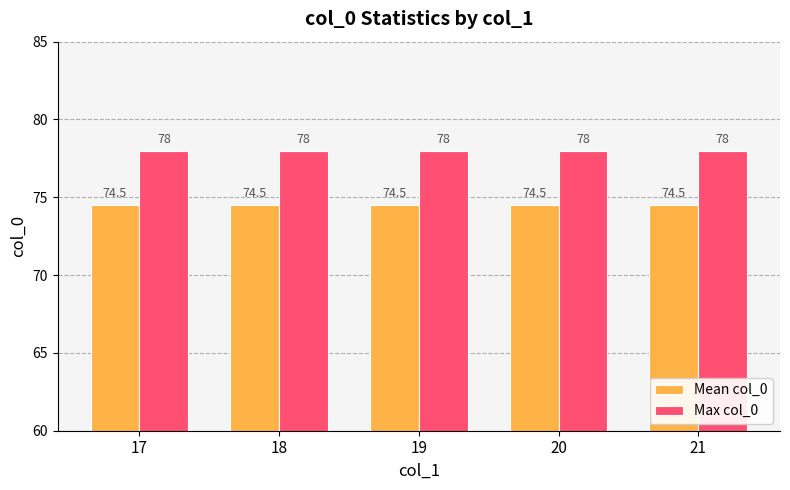

Which series has the largest total across all categories?

Max col_0